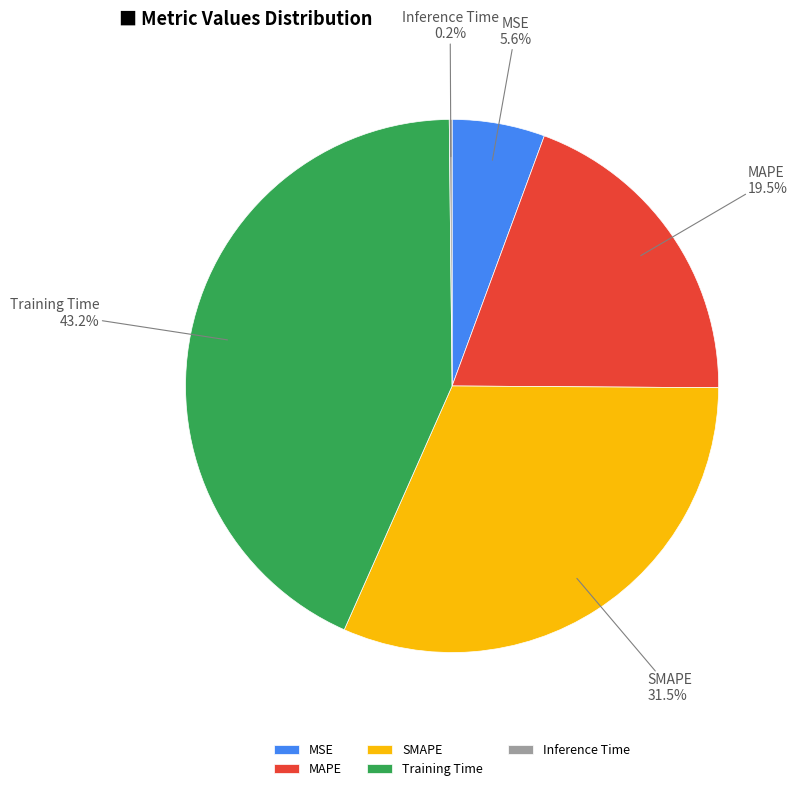

What is the total percentage of Training Time and MSE?

48.8%